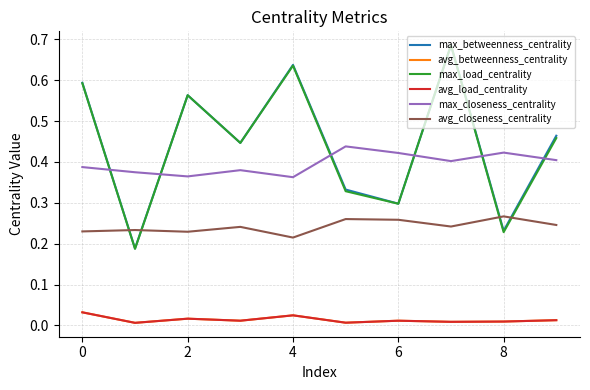

Is this an area chart (filled region under the line)?

No